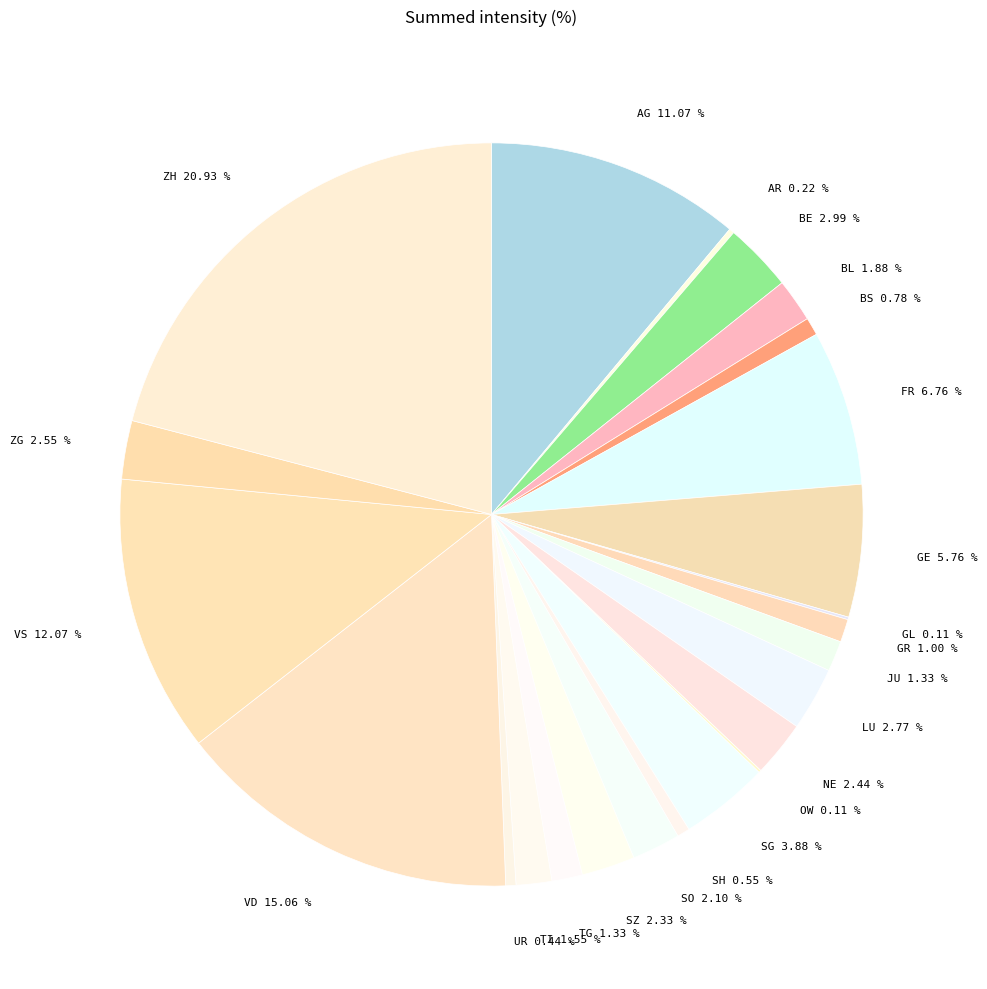

Does BL account for over 50% of the chart?

No